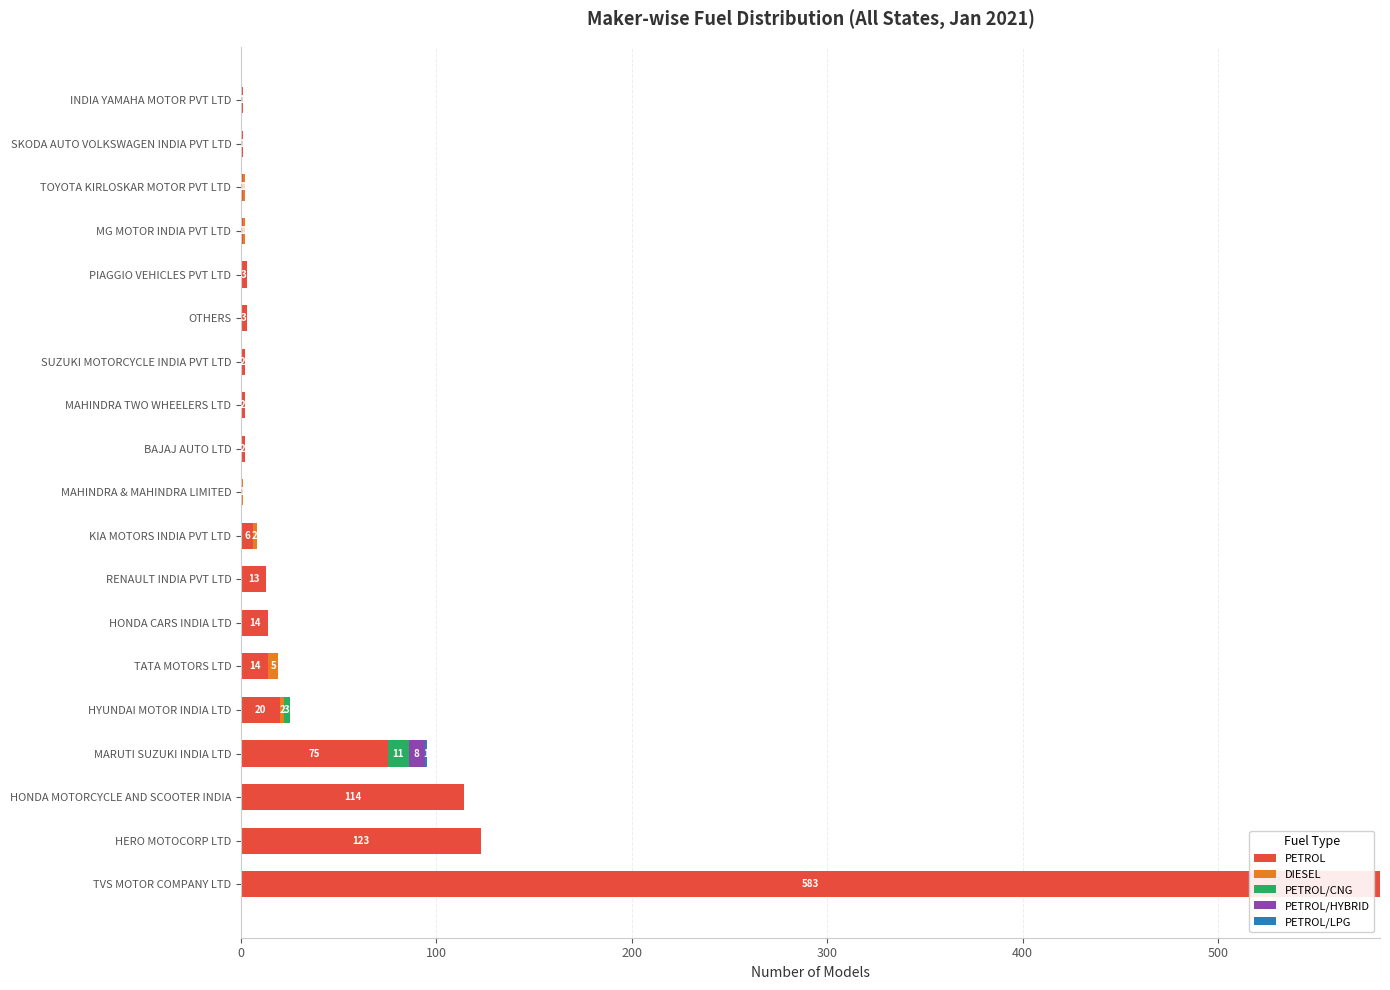

What is the maximum value for PETROL?

583